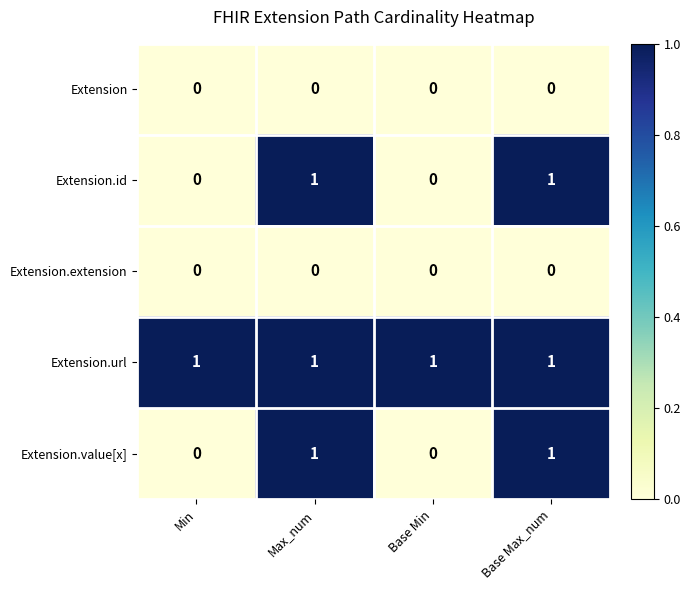

The Extension.value[x] series shows 0 at Base Max_num. True or false?

False